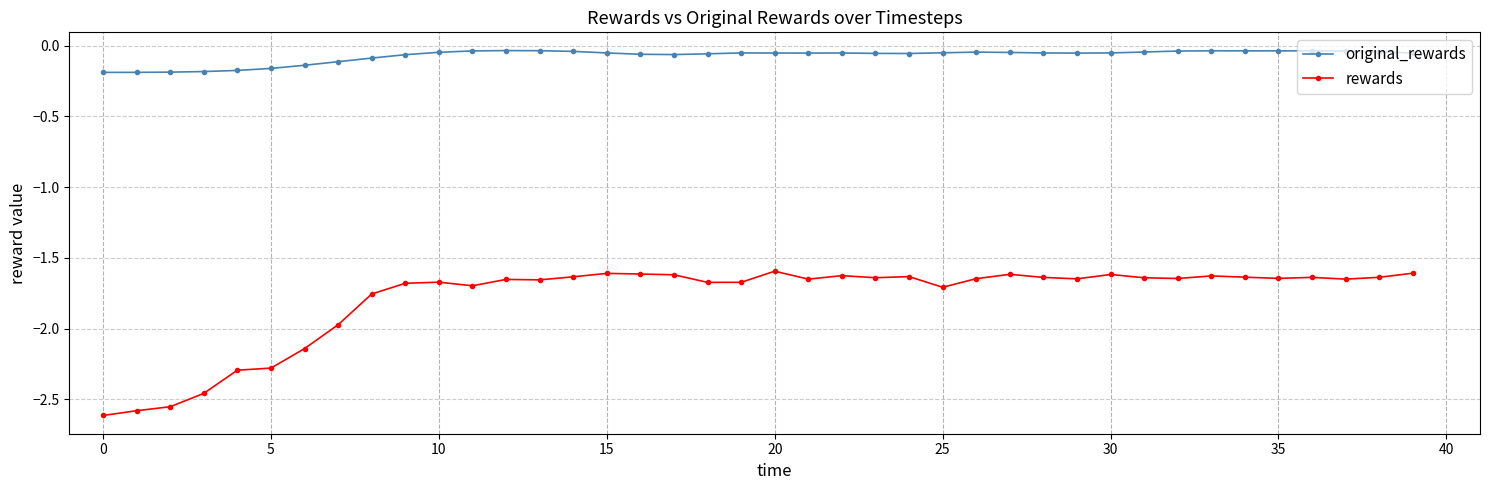

Which series has the largest range (max minus min)?

rewards